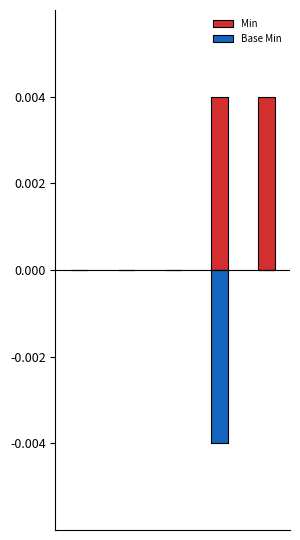

Does the chart contain stacked bars?

No